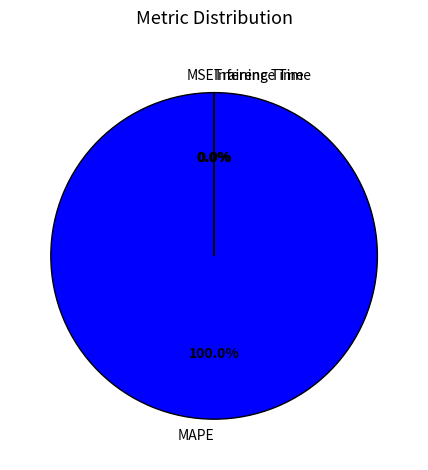

Which slice represents more than half of the pie?

MAPE